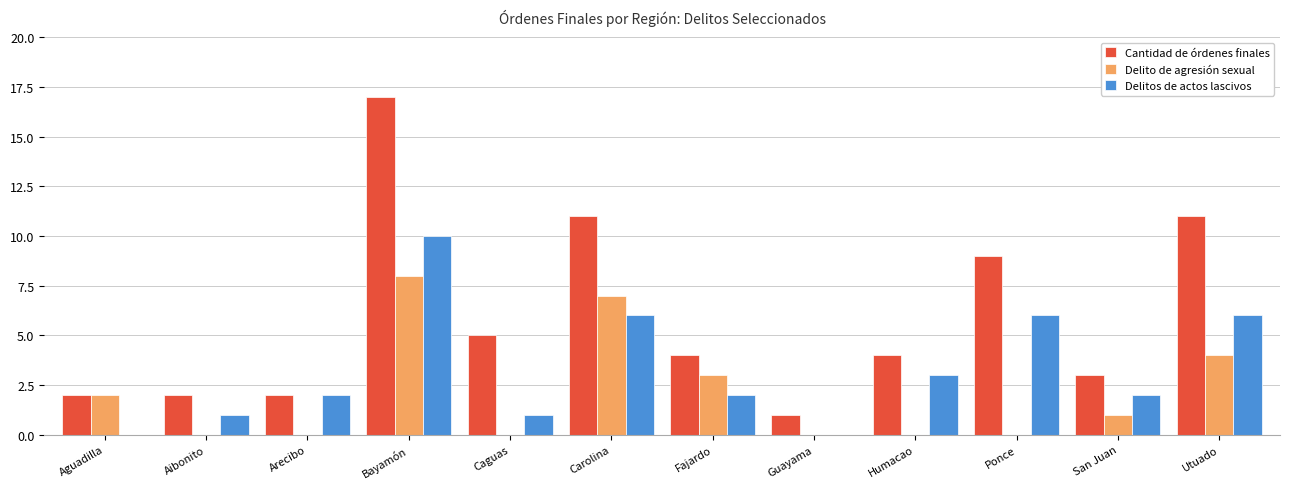

What is the sum of the Delitos de actos lascivos values at Fajardo and Utuado?

8